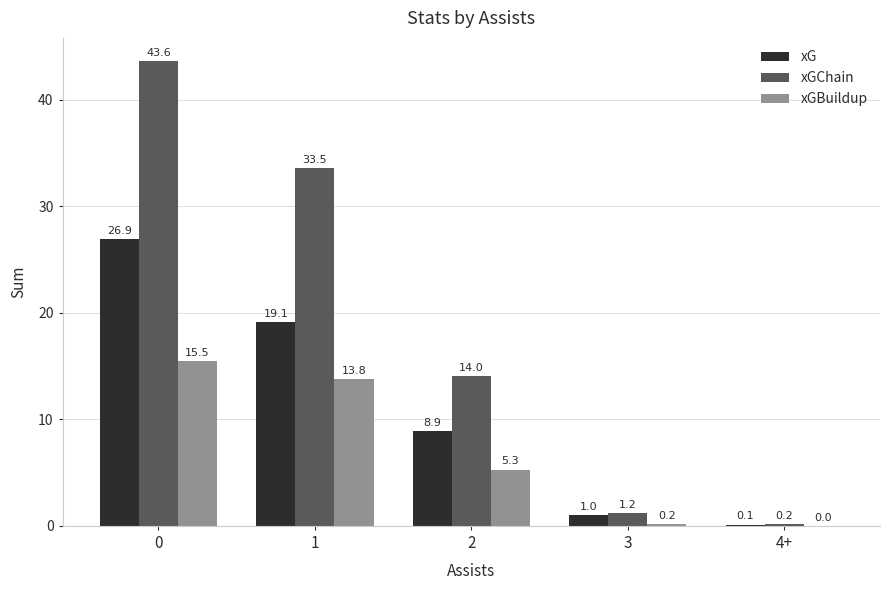

What is the maximum value for xG?

26.9